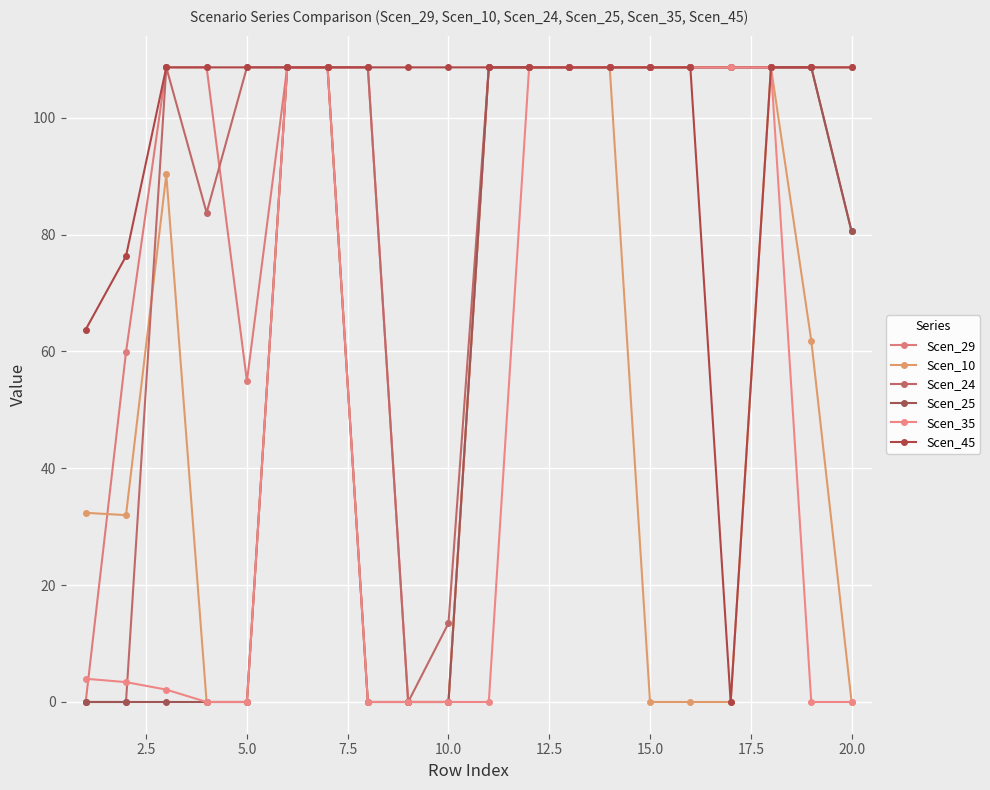

Reading left to right, transcribe all the data shown in this chart.

Scen_29: 0.0	59.9	108.6	108.6	54.9	108.6	108.6	108.6	0.0	0.0	108.6	108.6	108.6	108.6	108.6	108.6	108.6	108.6	108.6	108.6
Scen_10: 32.4	32.0	90.3	0.0	0.0	108.6	108.6	0.0	0.0	0.0	108.6	108.6	108.6	108.6	0.0	0.0	0.0	108.6	61.9	0.0
Scen_24: 0.0	0.0	108.6	83.7	108.6	108.6	108.6	108.6	0.0	13.5	108.6	108.6	108.6	108.6	108.6	108.6	108.6	108.6	108.6	80.5
Scen_25: 0.0	0.0	0.0	0.0	0.0	108.6	108.6	0.0	0.0	0.0	108.6	108.6	108.6	108.6	108.6	108.6	108.6	108.6	108.6	80.5
Scen_35: 4.0	3.4	2.1	0.0	0.0	108.6	108.6	0.0	0.0	0.0	0.0	108.6	108.6	108.6	108.6	108.6	108.6	108.6	0.0	0.0
Scen_45: 63.7	76.3	108.6	108.6	108.6	108.6	108.6	108.6	108.6	108.6	108.6	108.6	108.6	108.6	108.6	108.6	0.0	108.6	108.6	108.6